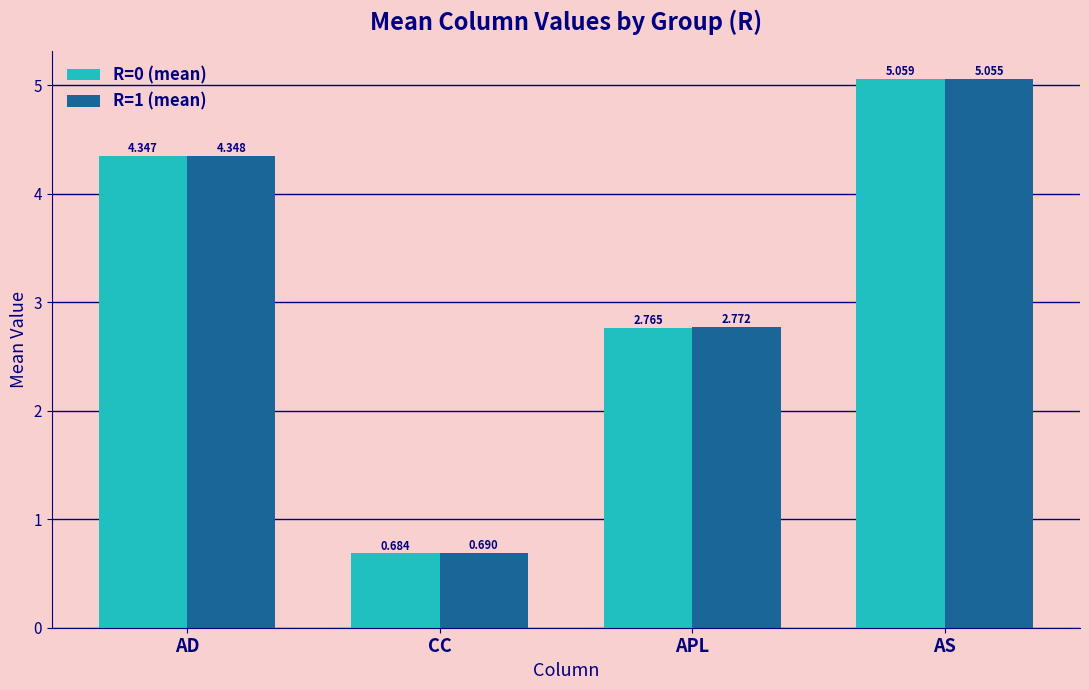

Where does the R=1 (mean) series first go above 4?

AD